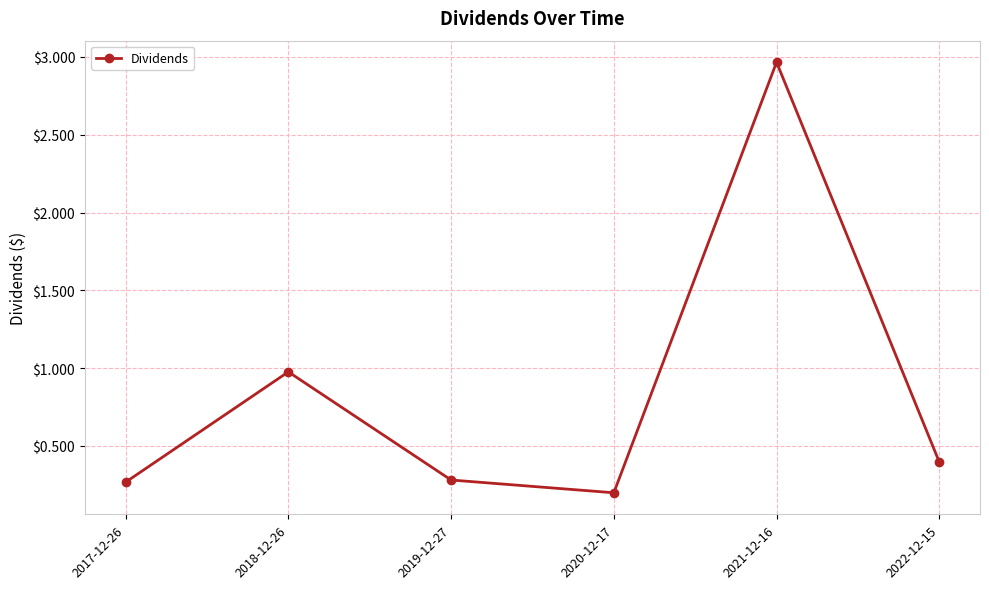

What is the difference between the maximum and minimum values?

2.8